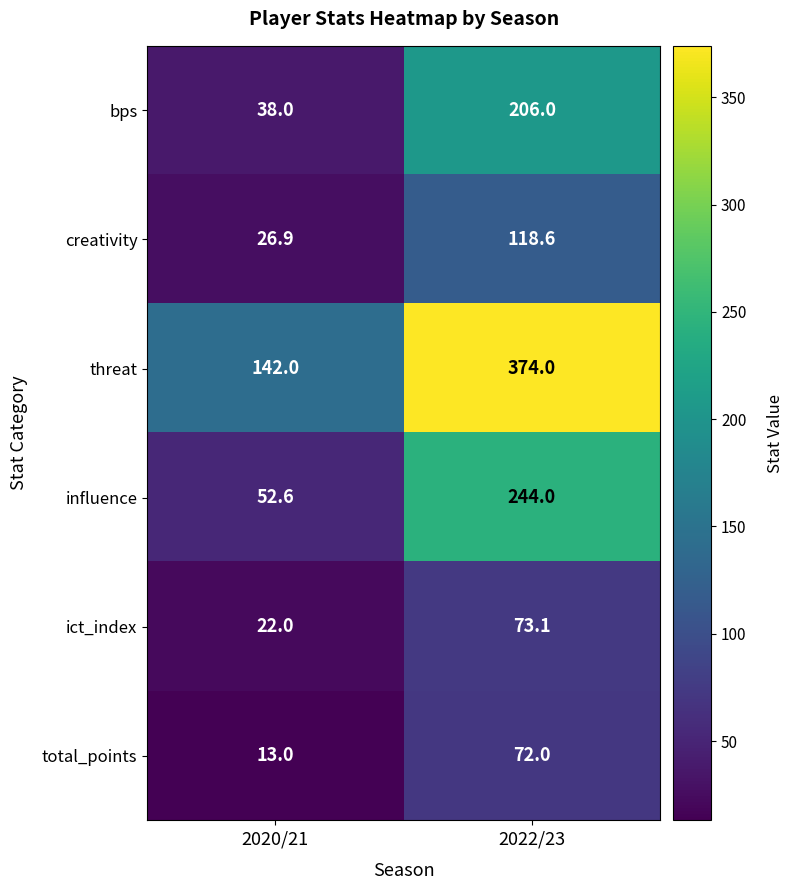

Reading right to left, transcribe all the data shown in this chart.

bps: 206.0	38.0
creativity: 118.6	26.9
threat: 374.0	142.0
influence: 244.0	52.6
ict_index: 73.1	22.0
total_points: 72.0	13.0